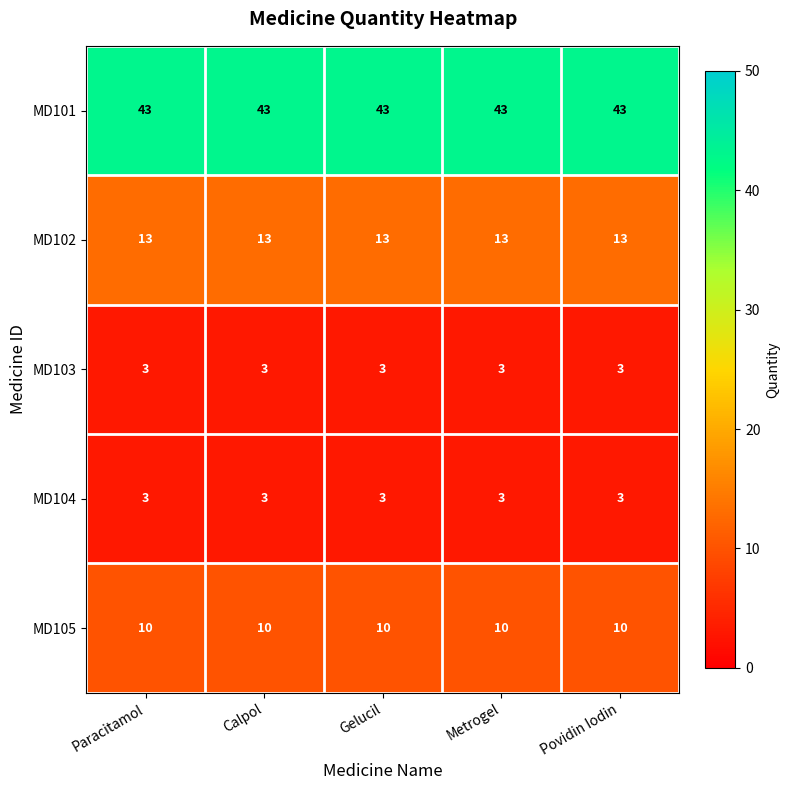

Is it true that MD101 equals 43 at Gelucil?

True